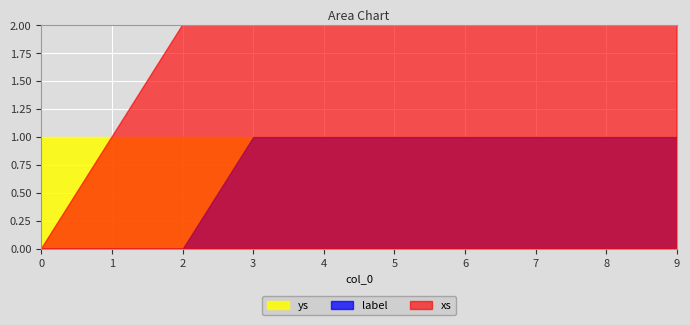

What is the sum of the ys values at 1 and 9?

2